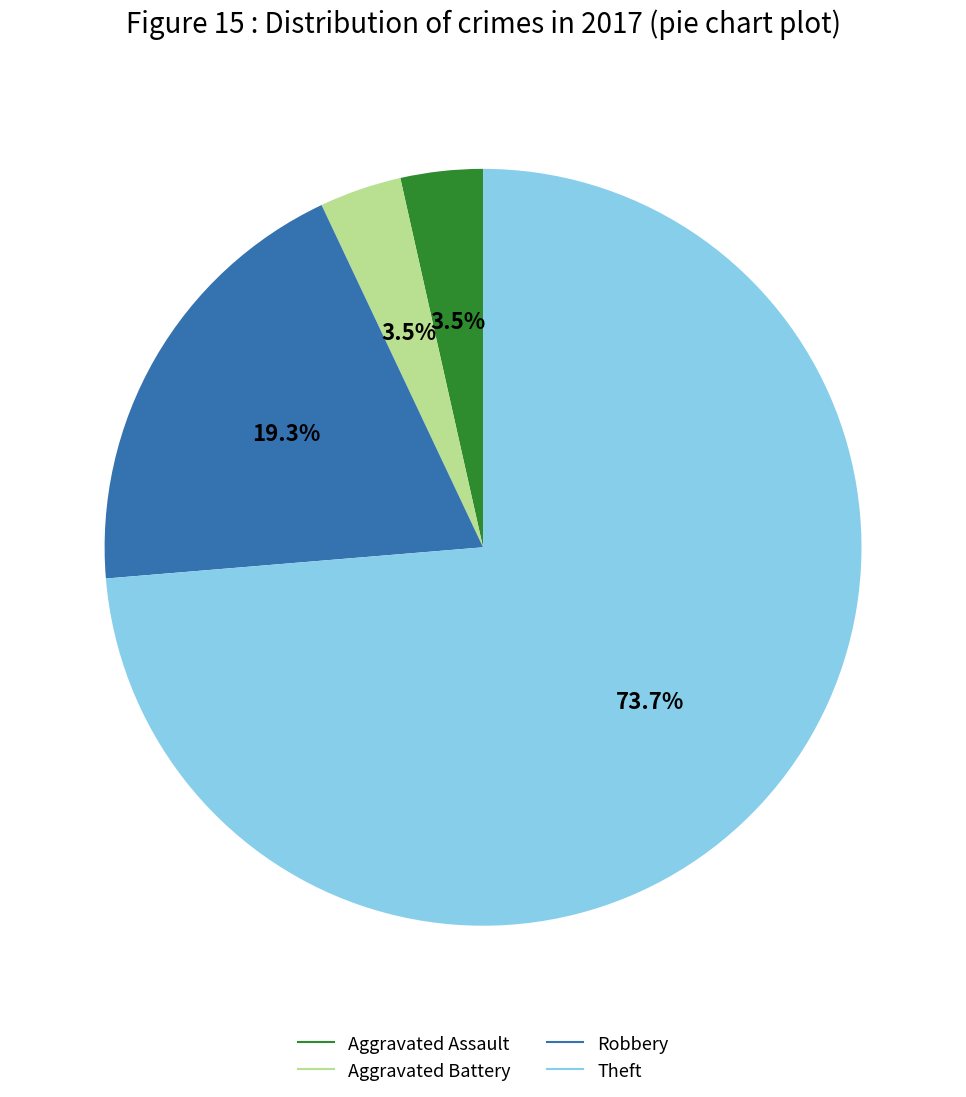

Approximately how many times larger is the value at Robbery compared to Aggravated Assault?

5.5